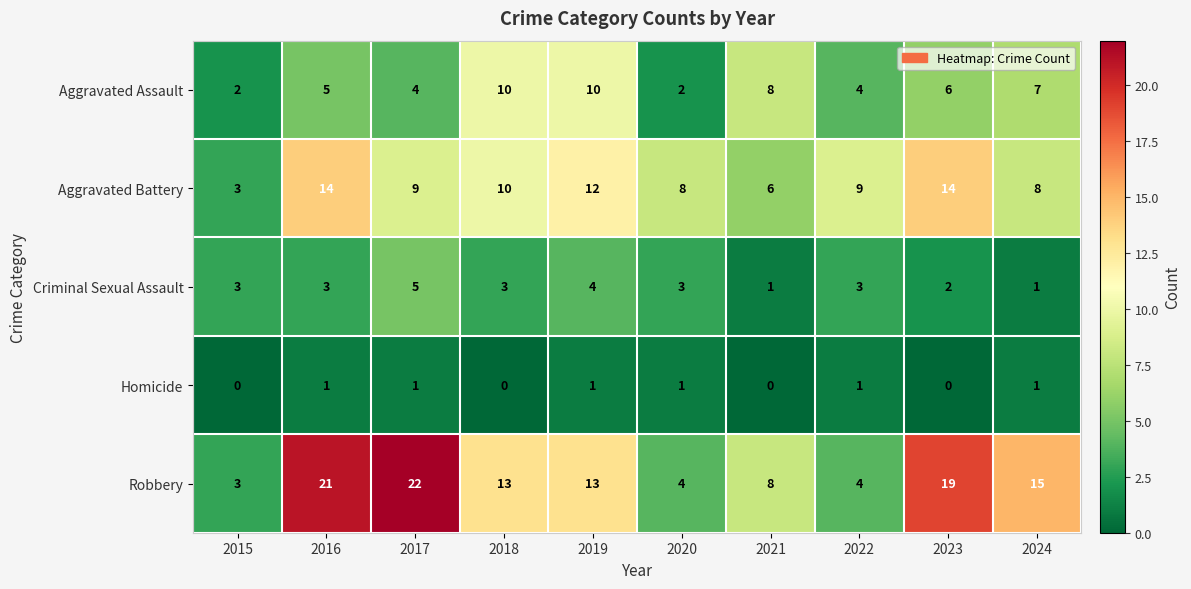

Count the number of data series in this chart.

5